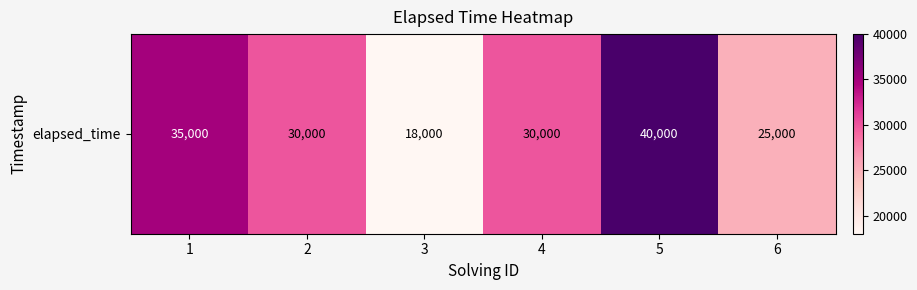

What is the greatest value displayed?

40000